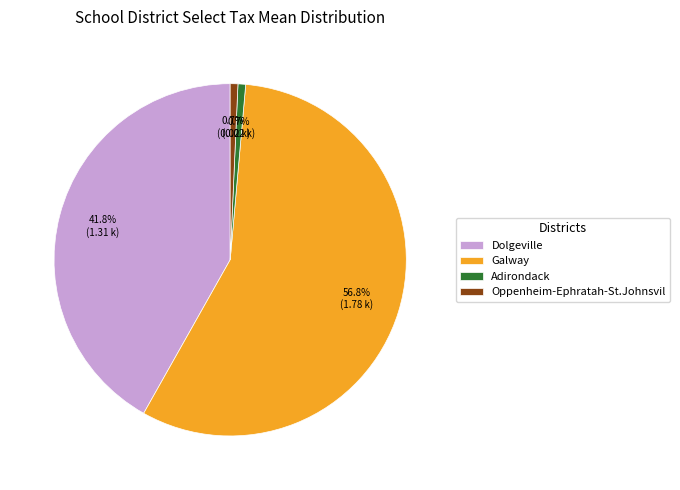

How much of the chart is everything except Oppenheim-Ephratah-St.Johnsvil?

99.3%